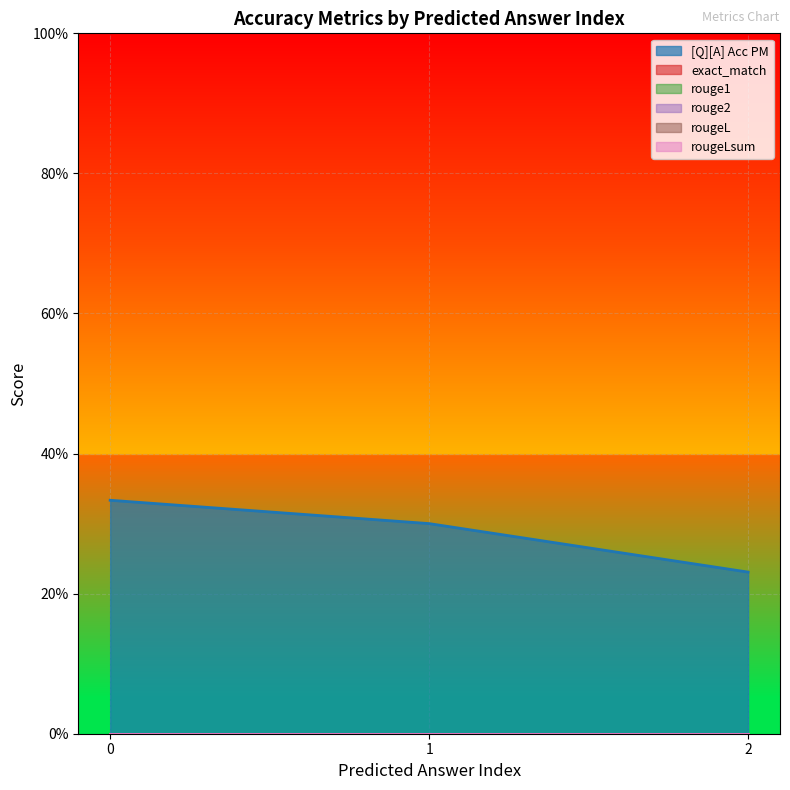

Reading left to right, extract all data points from this chart.

[Q][A] Acc PM: 0=0.3	0=0.3	0=0.2
exact_match: 0=0.0	0=0.0	0=0.0
rouge1: 0=0.0	0=0.0	0=0.0
rouge2: 0=0.0	0=0.0	0=0.0
rougeL: 0=0.0	0=0.0	0=0.0
rougeLsum: 0=0.0	0=0.0	0=0.0